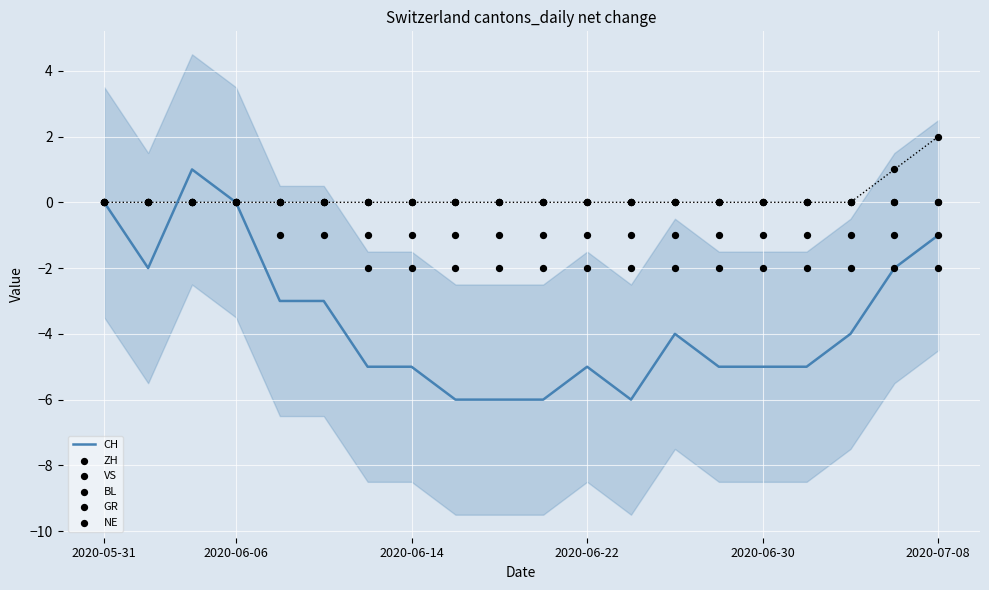

Which series reaches the minimum Y coordinate?

CH